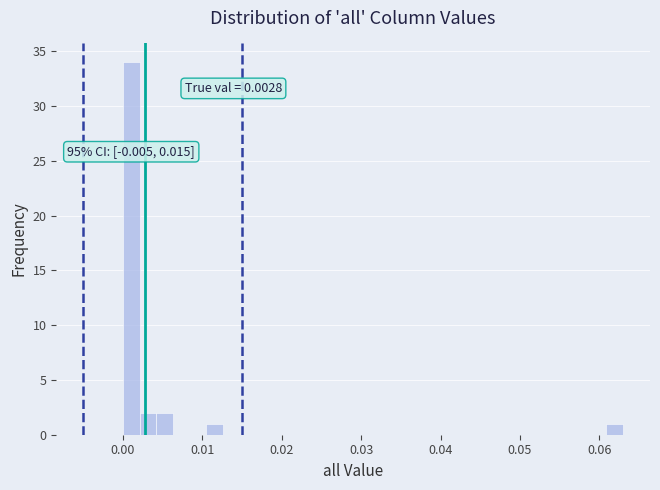

Around what value on the x-axis is the tallest bar? Give the approximate position of its centre, as read against the axis.

0.001